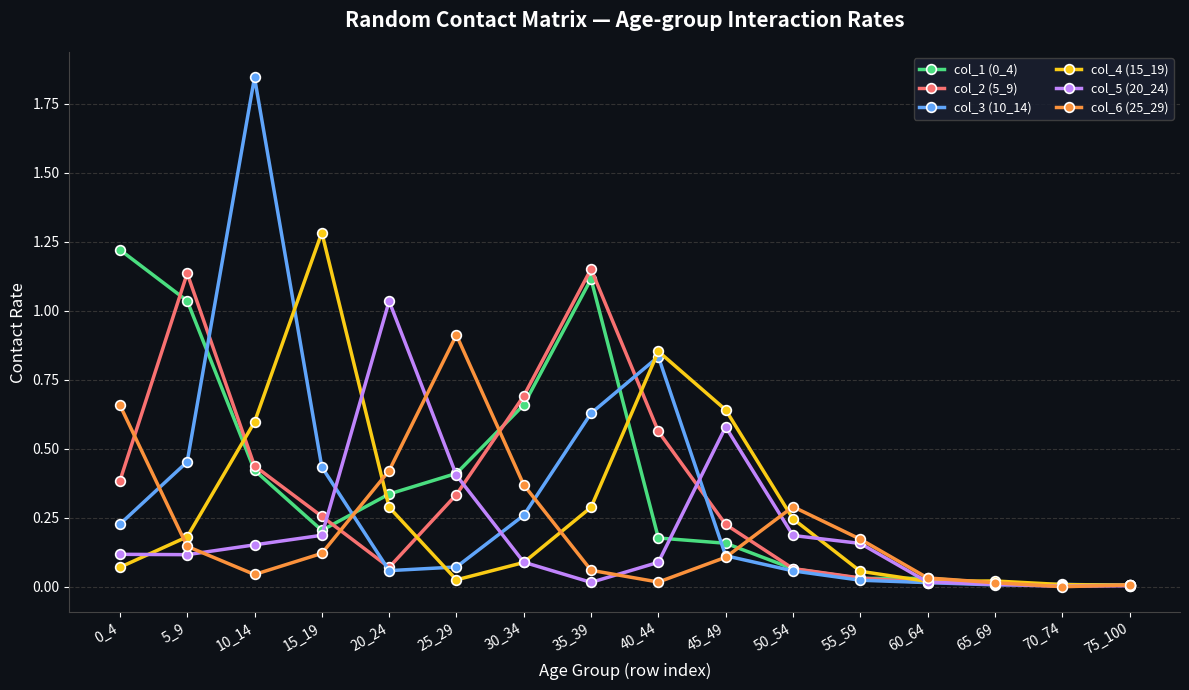

The value of col_4 (15_19) at 15_19 is 0.4. True or false?

False